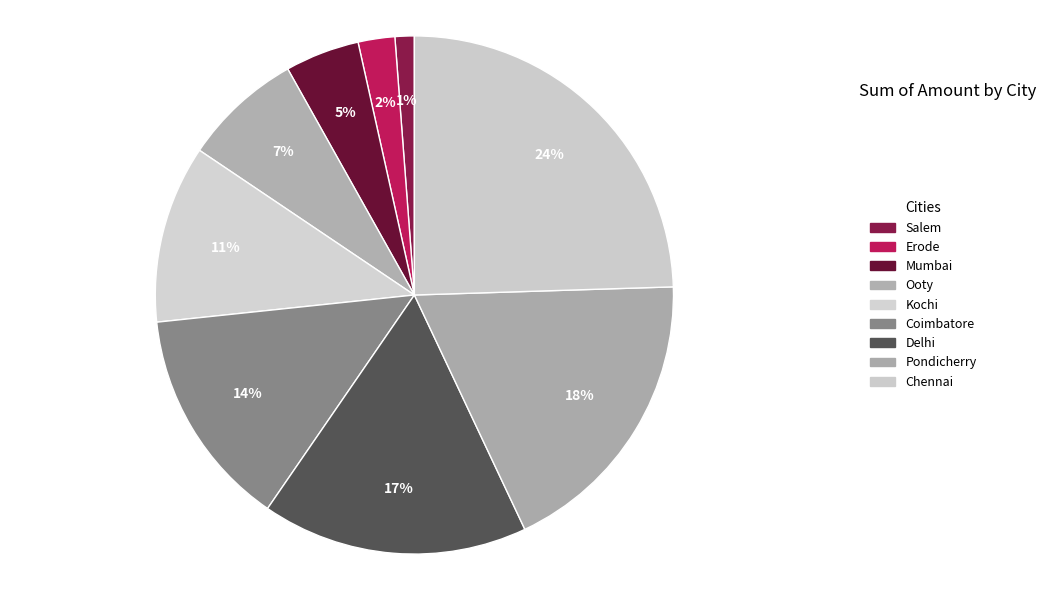

True or false: Pondicherry accounts for 18% of the total.

True